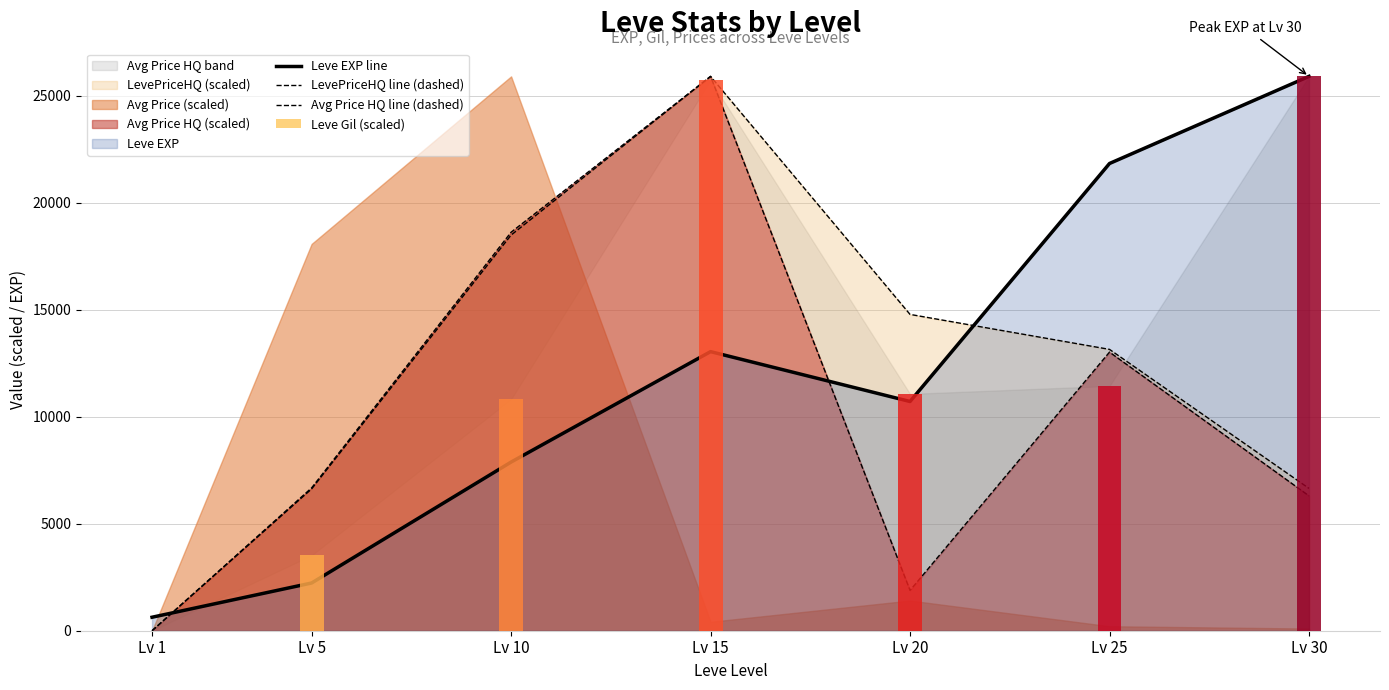

What is the difference between the Leve EXP line values at Lv 20 and Lv 5?

8480.0